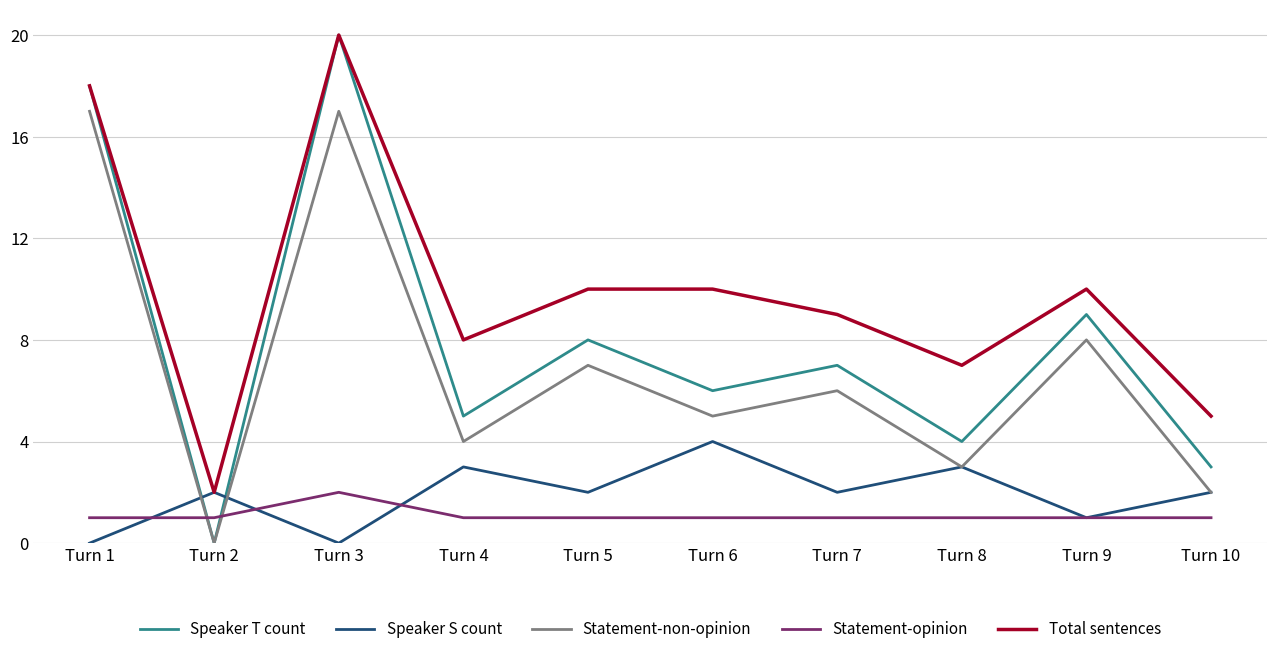

What is the difference between the Statement-non-opinion values at Turn 5 and Turn 1?

10